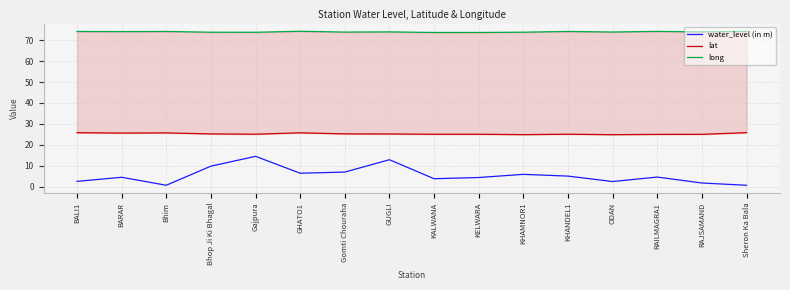

At which category does the chart reach its minimum across all series?

Sheron Ka Bala